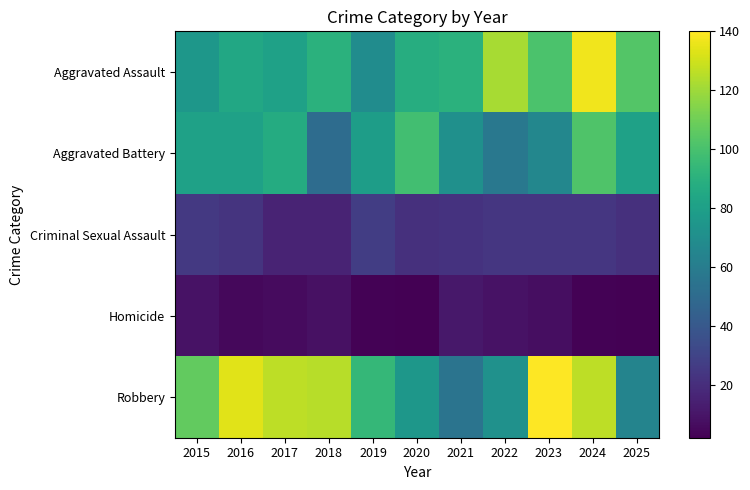

Which has a higher value, 2016 or 2017?

2016